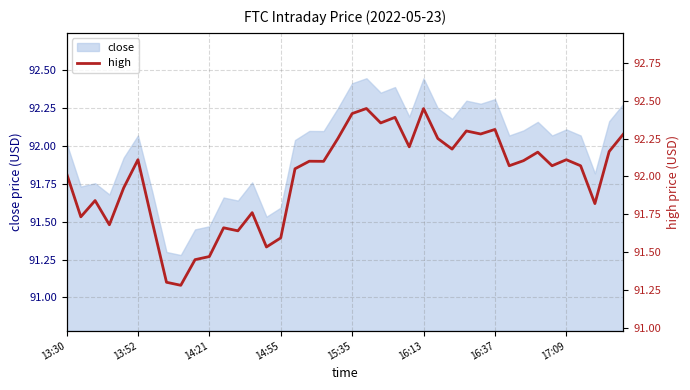

What is the average value?

92.0